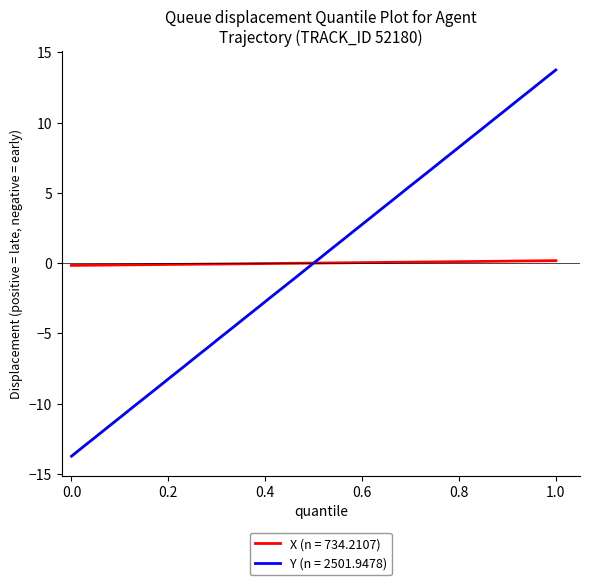

True or false: Y (n = 2501.9478) and X (n = 734.2107) intersect in this chart.

True